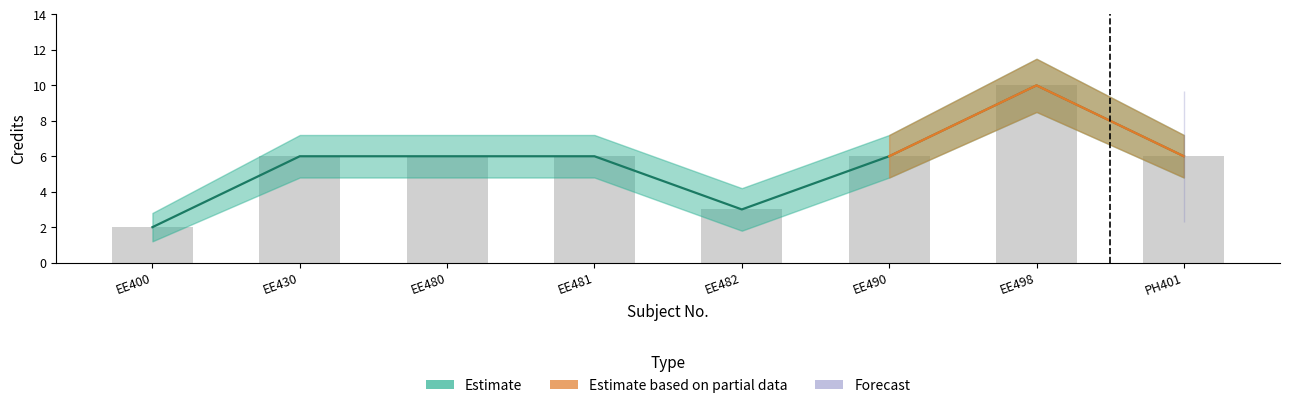

Reading right to left, what are all the values shown in this chart?

Credit: 6	10	6	3	6	6	6	2
Credit_upper: 6	10	6	3	6	6	6	2